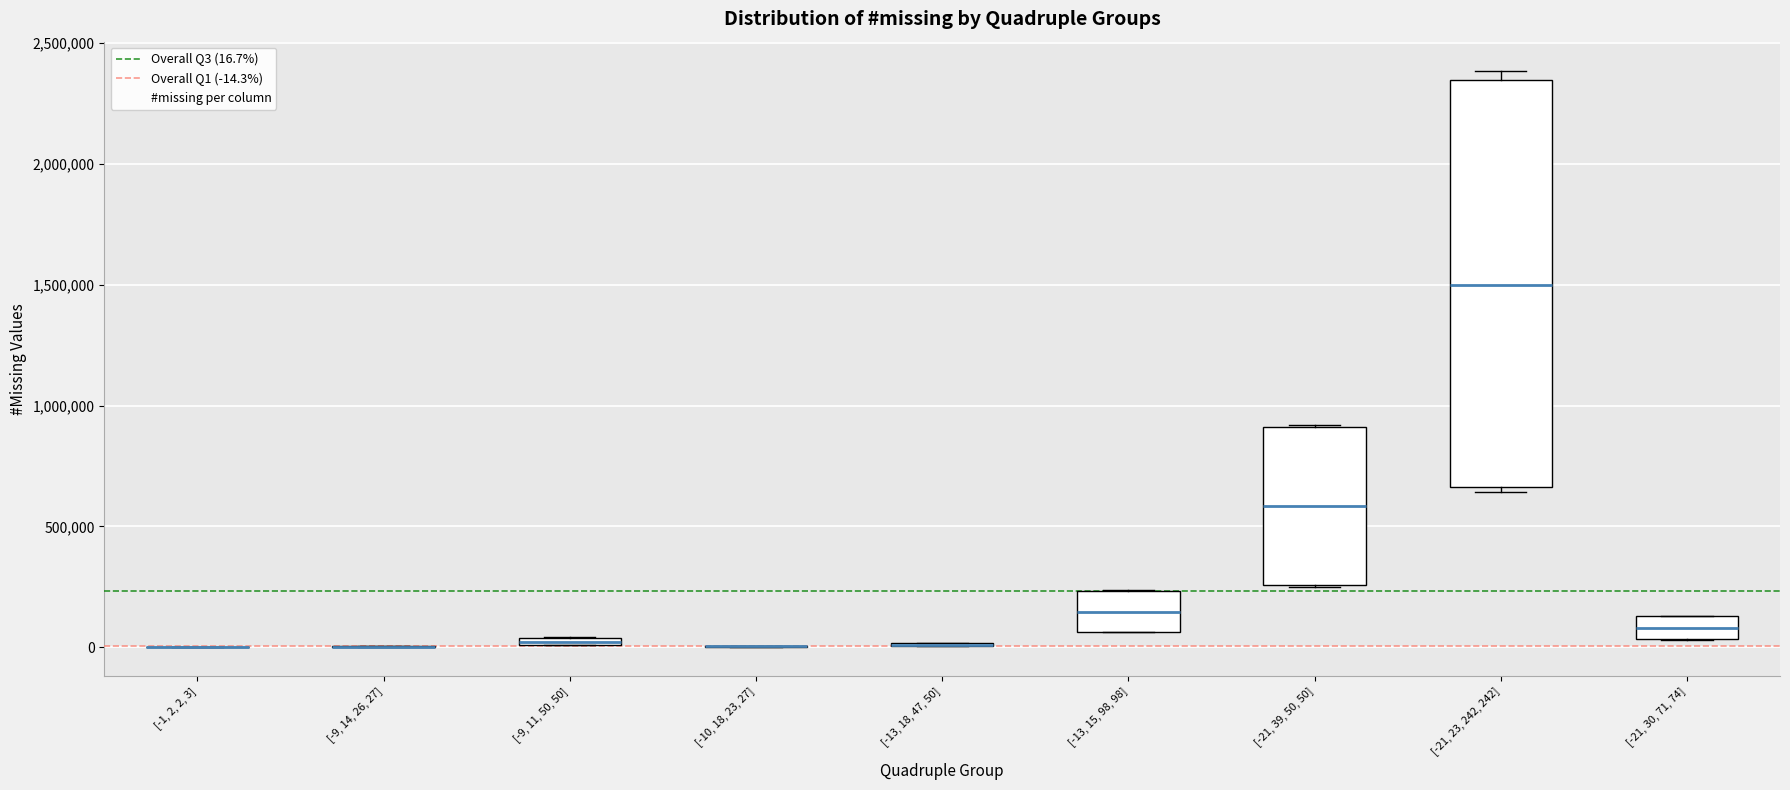

Where is the upper edge of the box for [-9, 11, 50, 50] on the y-axis? The values are not printed on the chart, so give them approximately, as read against the axis.

50000